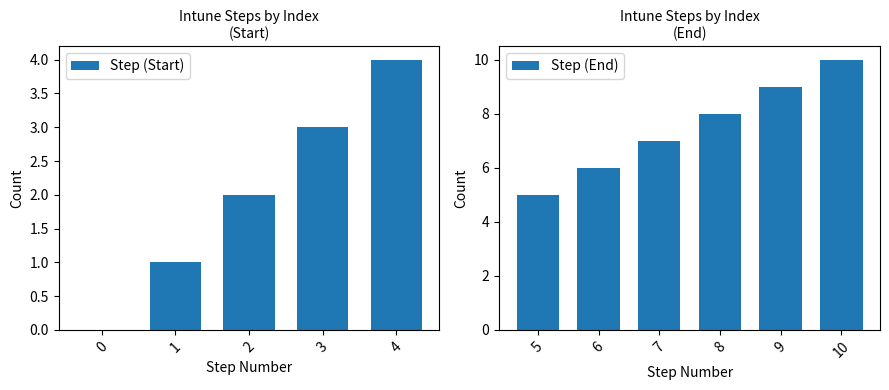

What is the sum of all Step (Start) values?

10